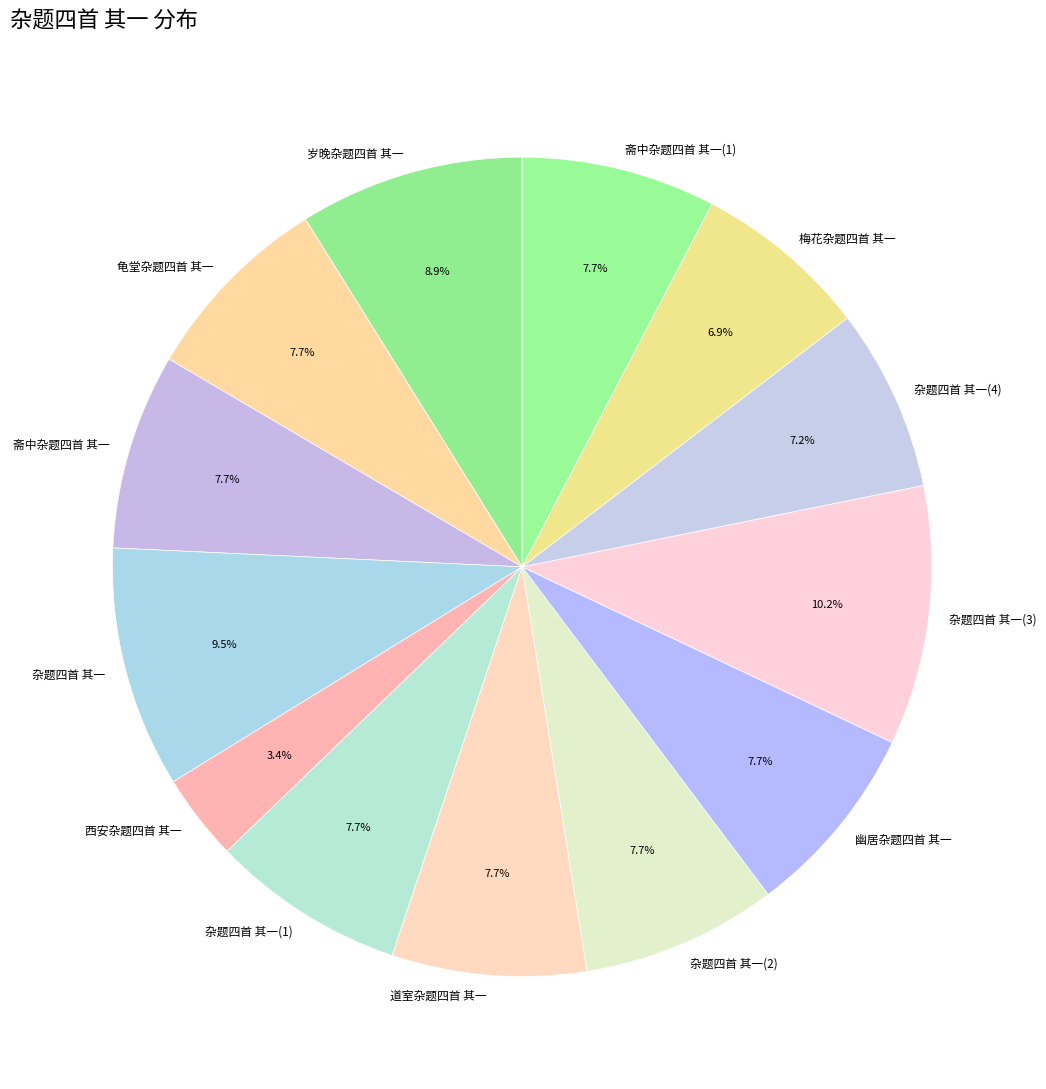

Is 斋中杂题四首 其一 the majority of the pie?

No